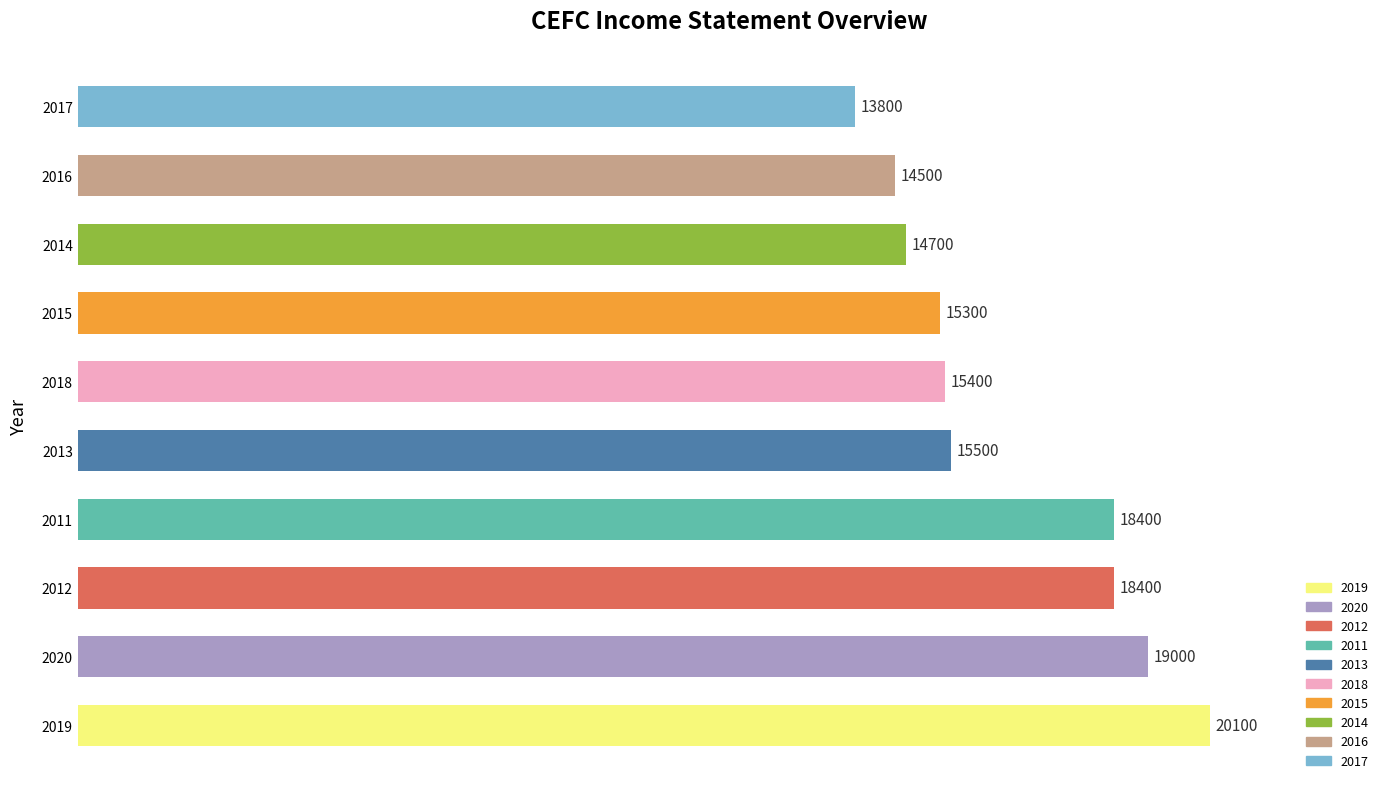

The chart shows a value of 15400 at 2018. True or false?

True